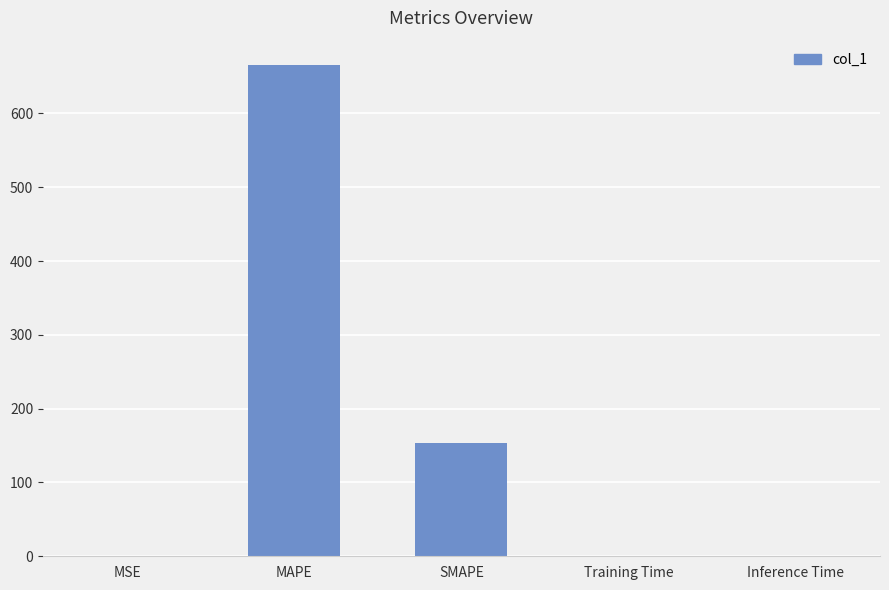

The chart shows a value of 0.0 at MSE. True or false?

True